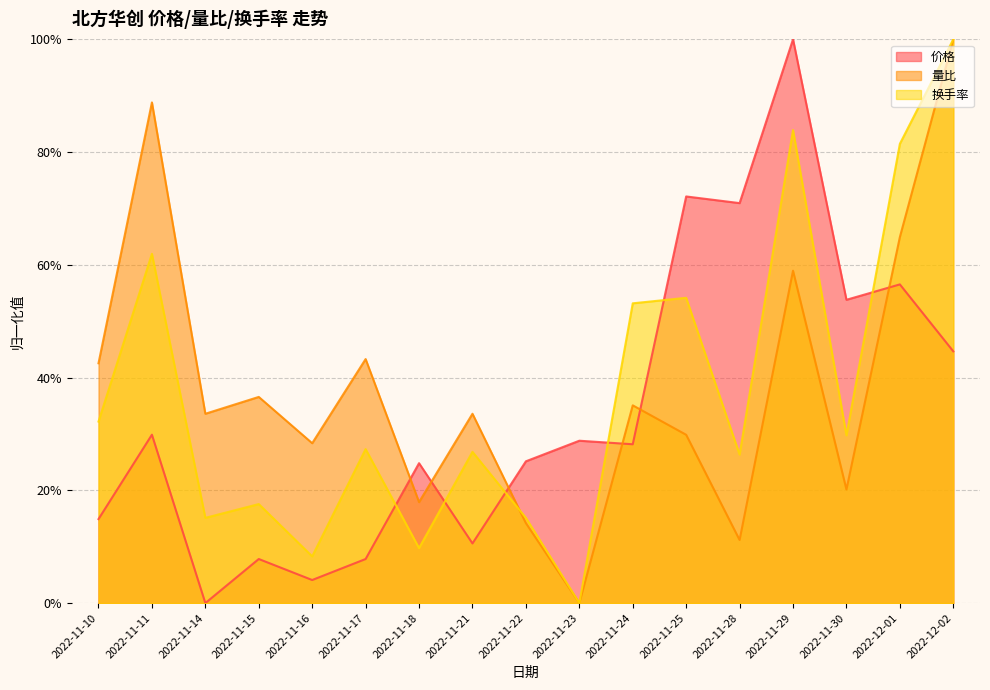

Is the value of 量比 at 2022-11-25 greater than the value of 价格 at 2022-12-02?

No